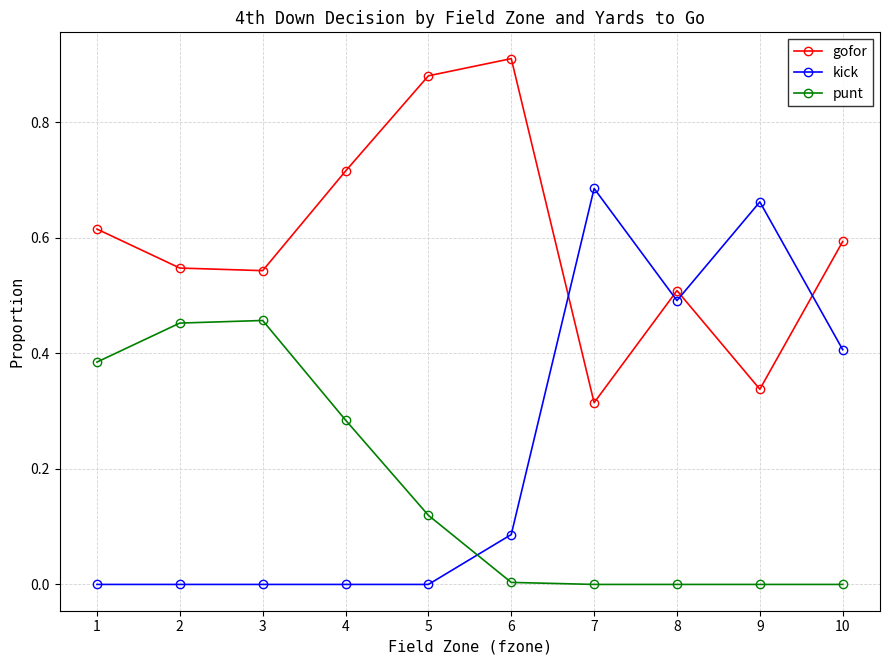

True or false: gofor and punt cross at least once.

False